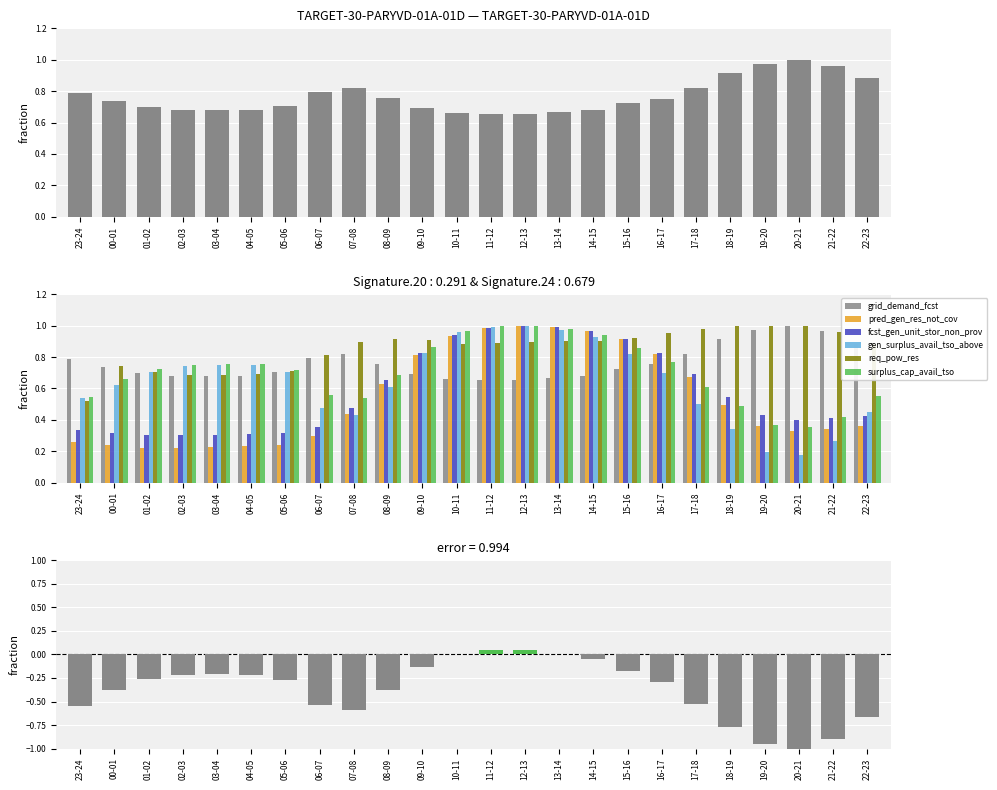

What is the difference between the highest and lowest values at 11-12?

0.3